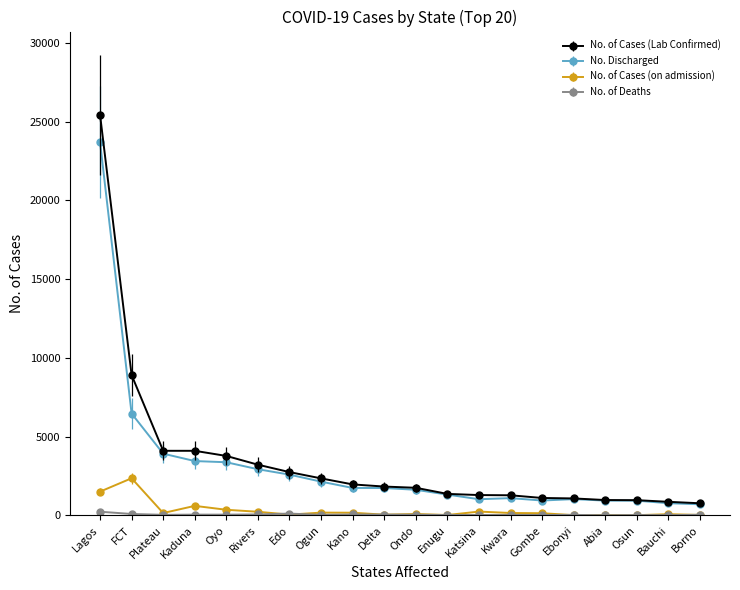

What is the difference between the maximum and second lowest values in the No. of Cases (Lab Confirmed) series?

24576